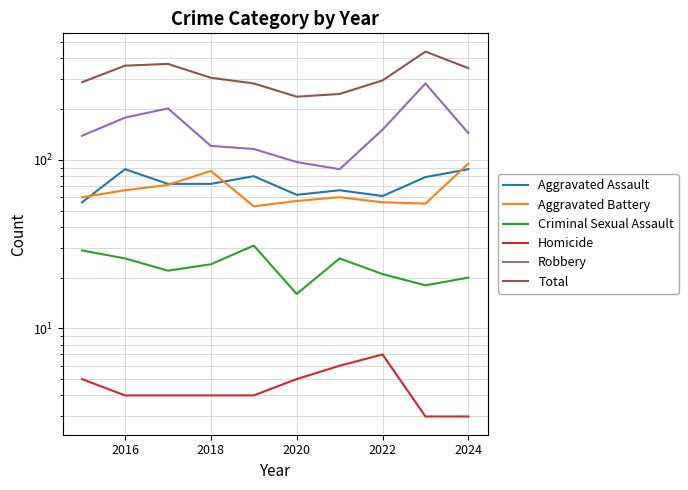

What is the difference between the second highest and second lowest values in the Homicide series?

3